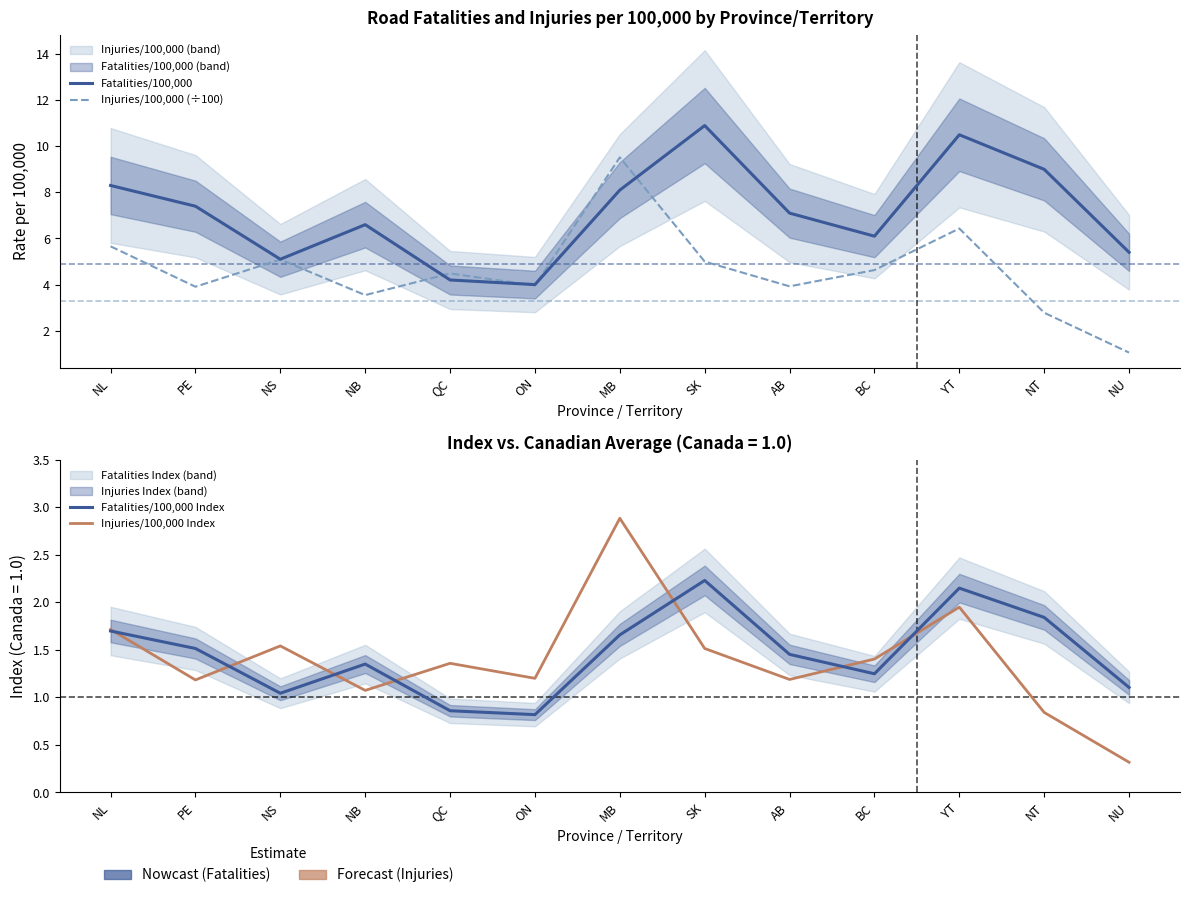

What position from the left is YT?

11